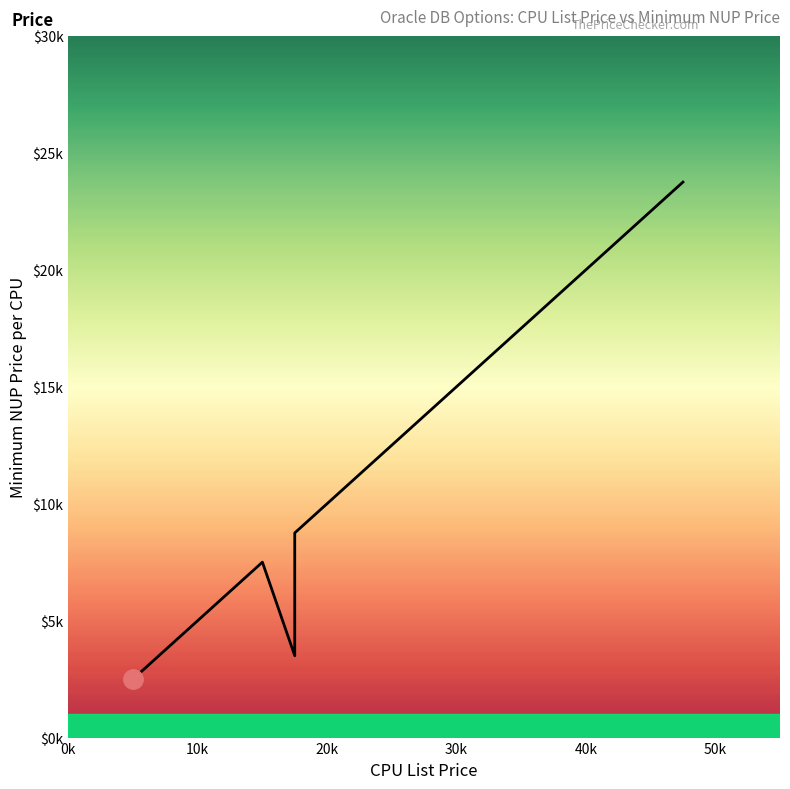

What is the sum of all values?

164000